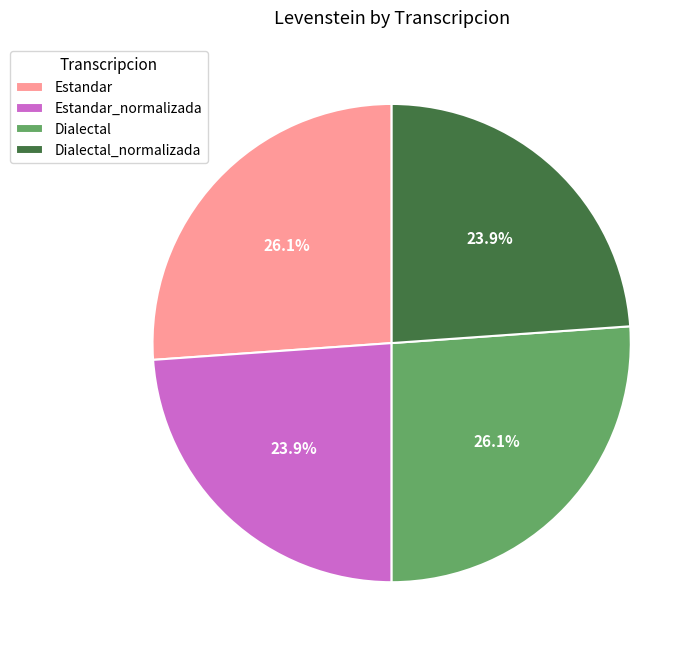

To the nearest percent, what is the difference between the largest and smallest slice percentages?

2%